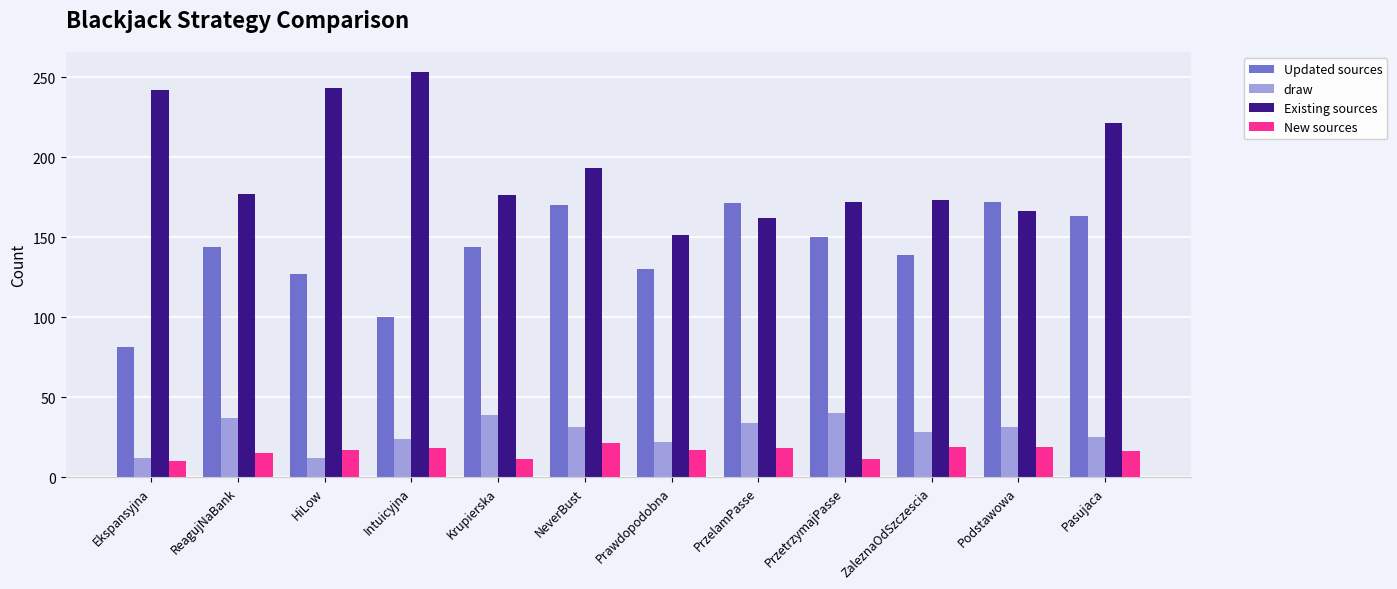

How many series are shown in this chart?

4